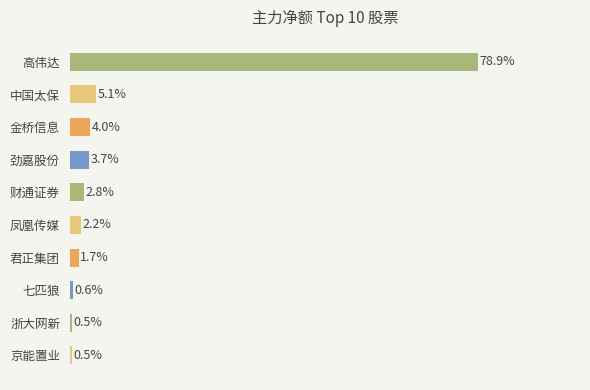

Which has a higher value, 七匹狼 or 浙大网新?

七匹狼